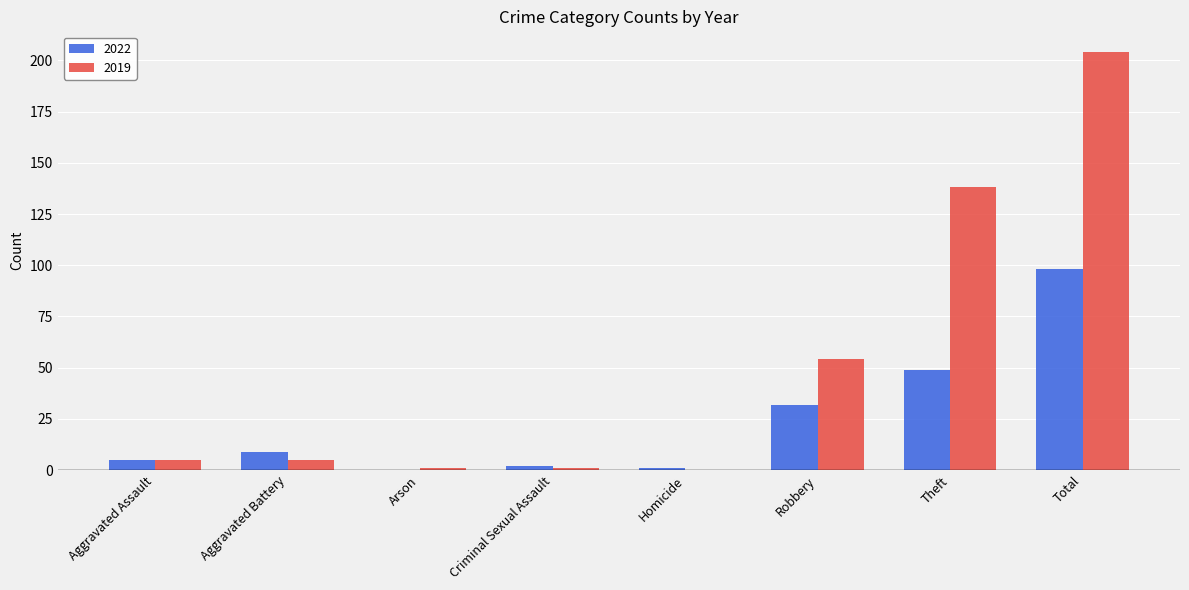

What is the sum of all 2022 values?

196